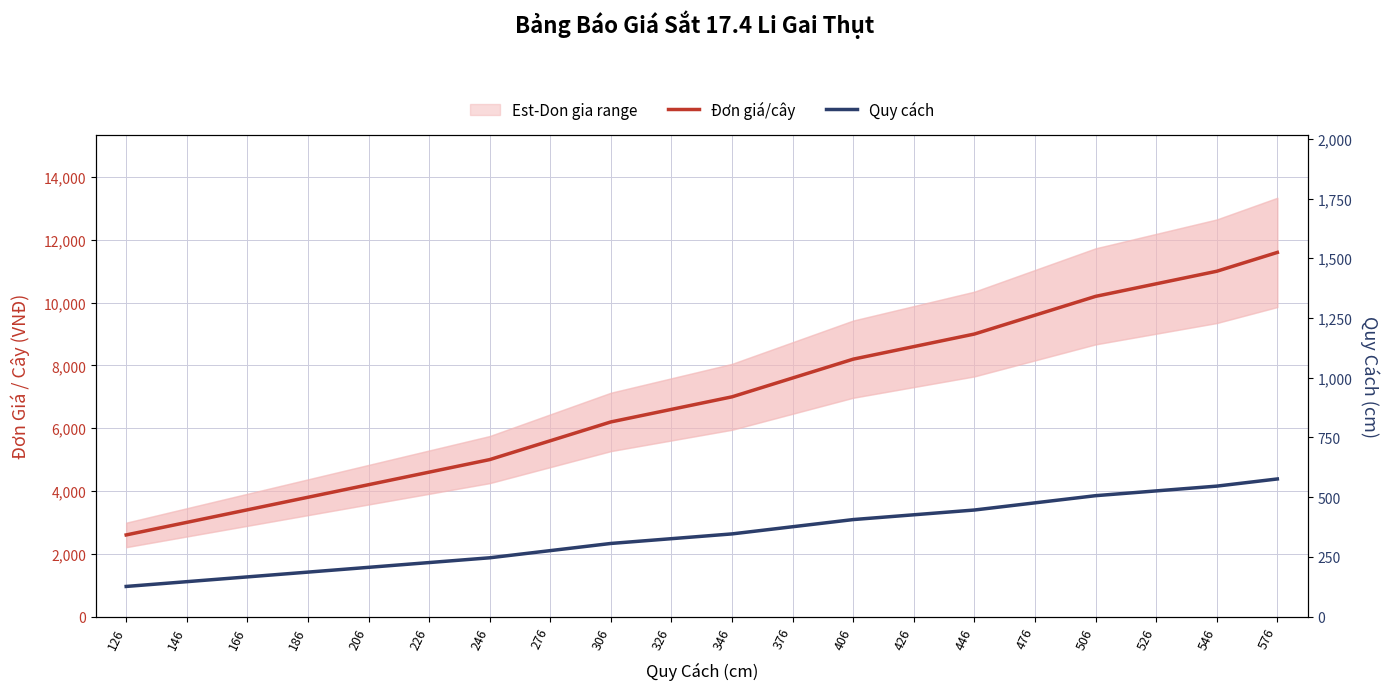

What is the highest value of the Quy cách series?

576